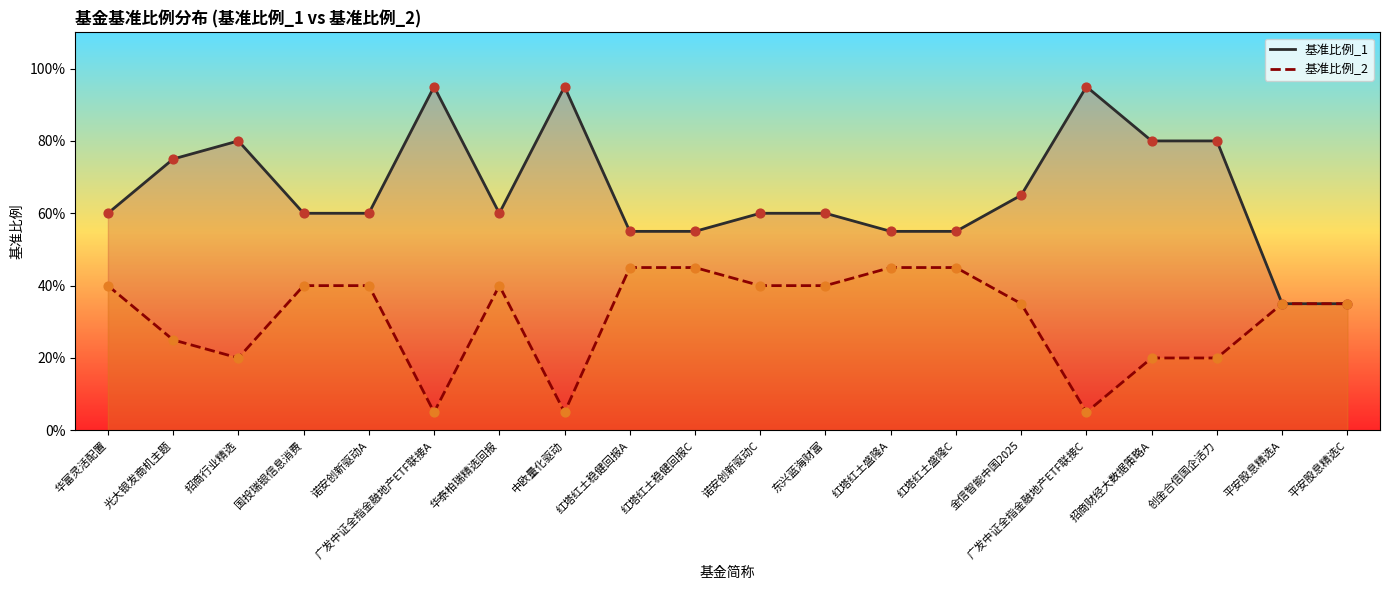

What are all the series names shown in the legend?

基准比例_1, 基准比例_2